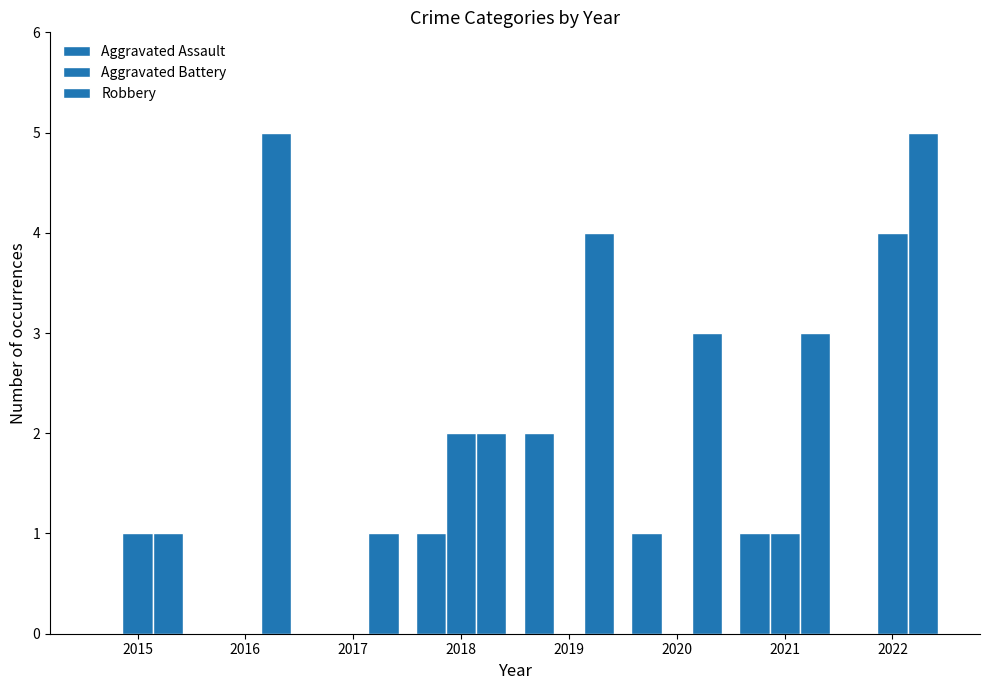

How many groups of bars are there?

8